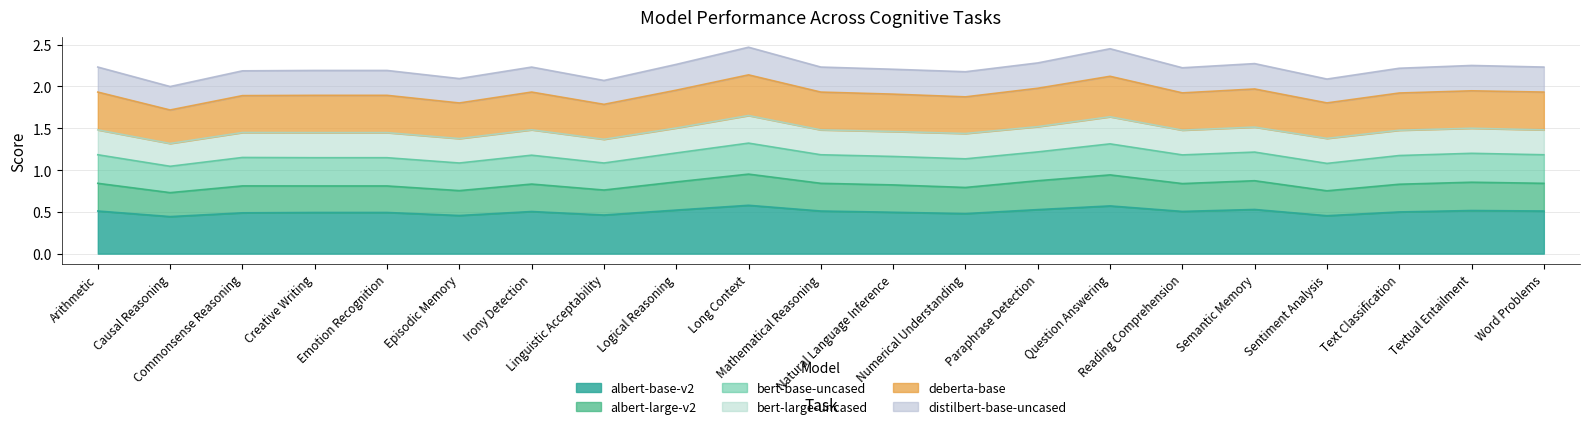

Is it true that albert-base-v2 equals 0.5 at Numerical Understanding?

True